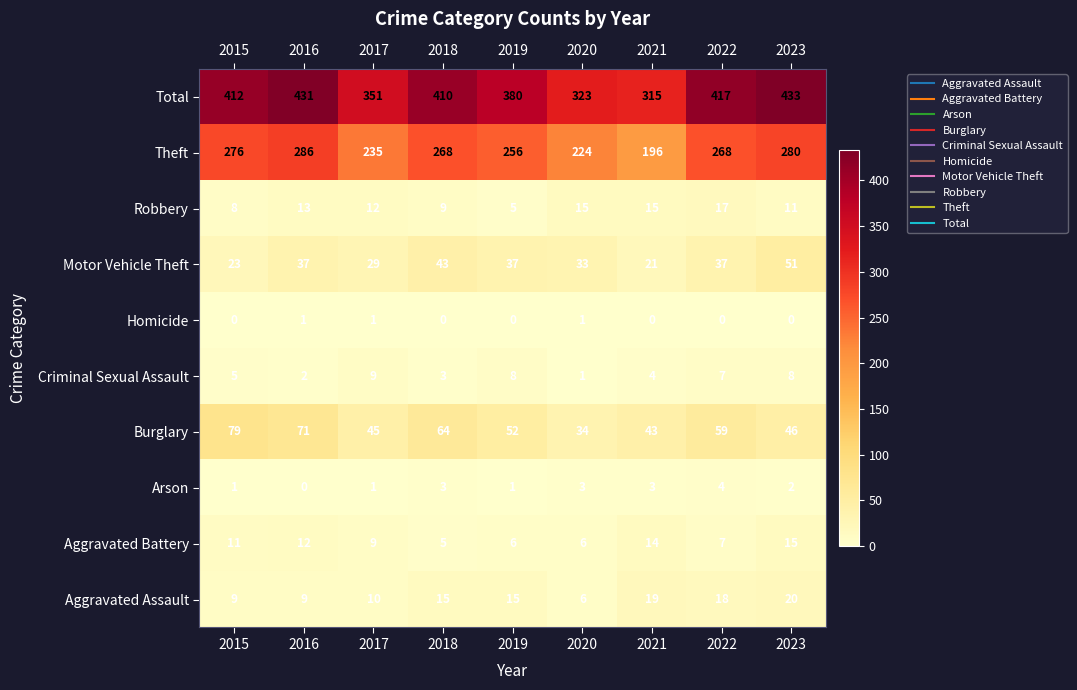

Which series has the largest total across all categories?

Total